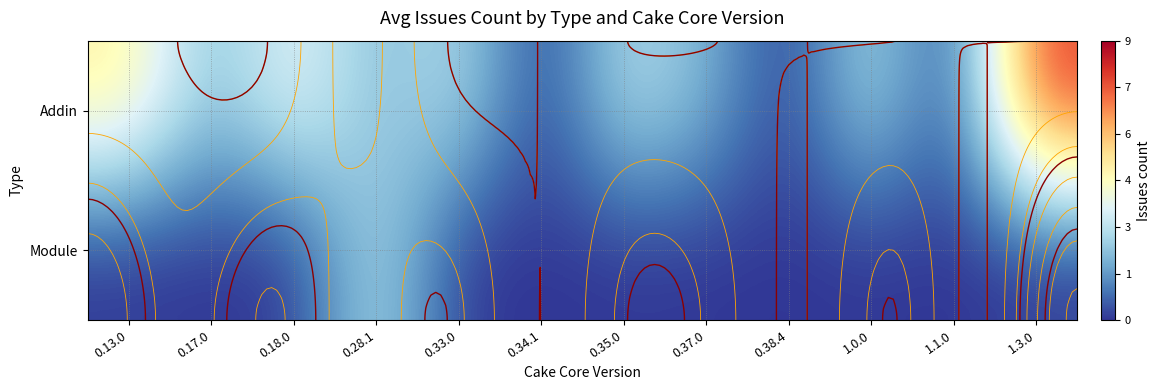

What is the difference between the Addin values at 0.17.0 and 1.0.0?

1